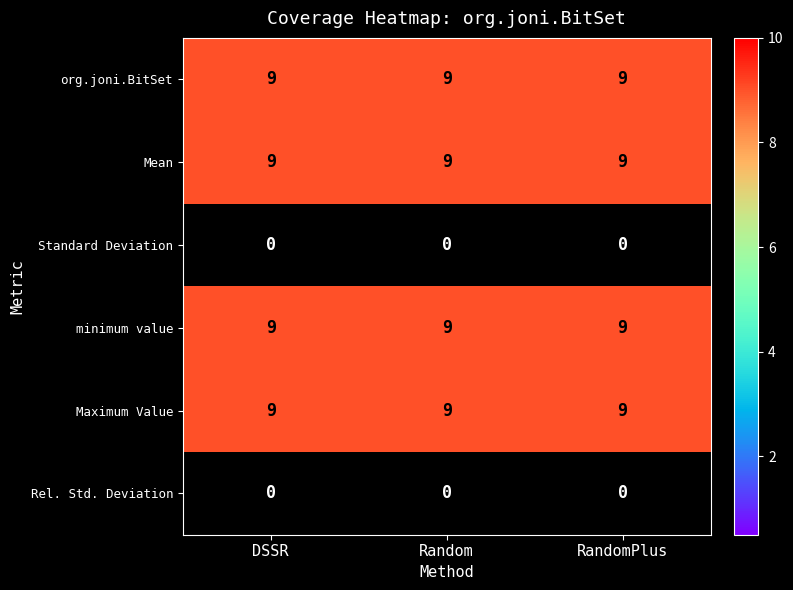

What is the maximum value for org.joni.BitSet?

9